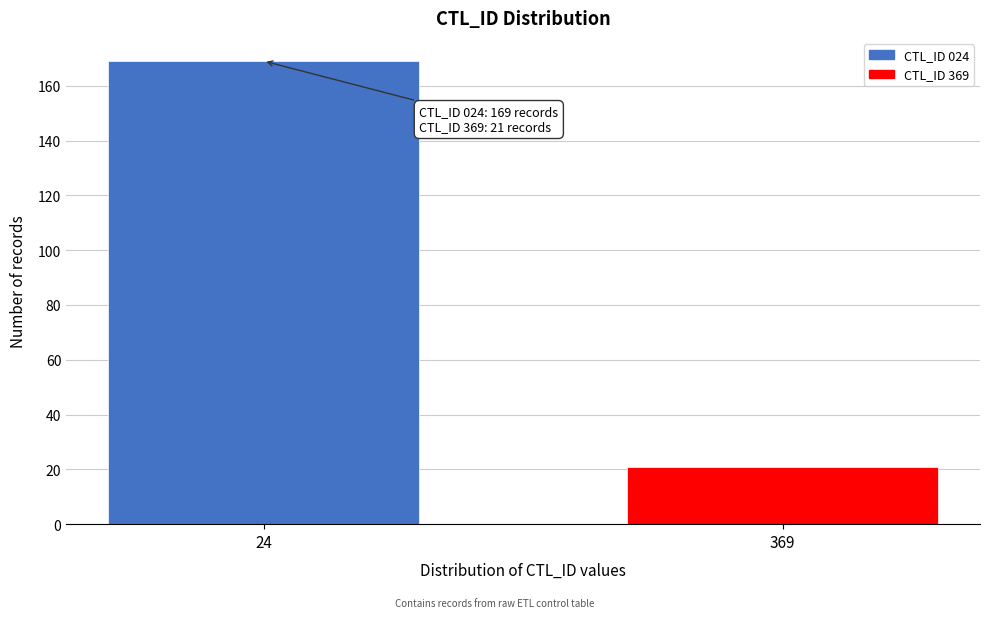

Reading left to right, extract all data points from this chart.

24=169	369=21